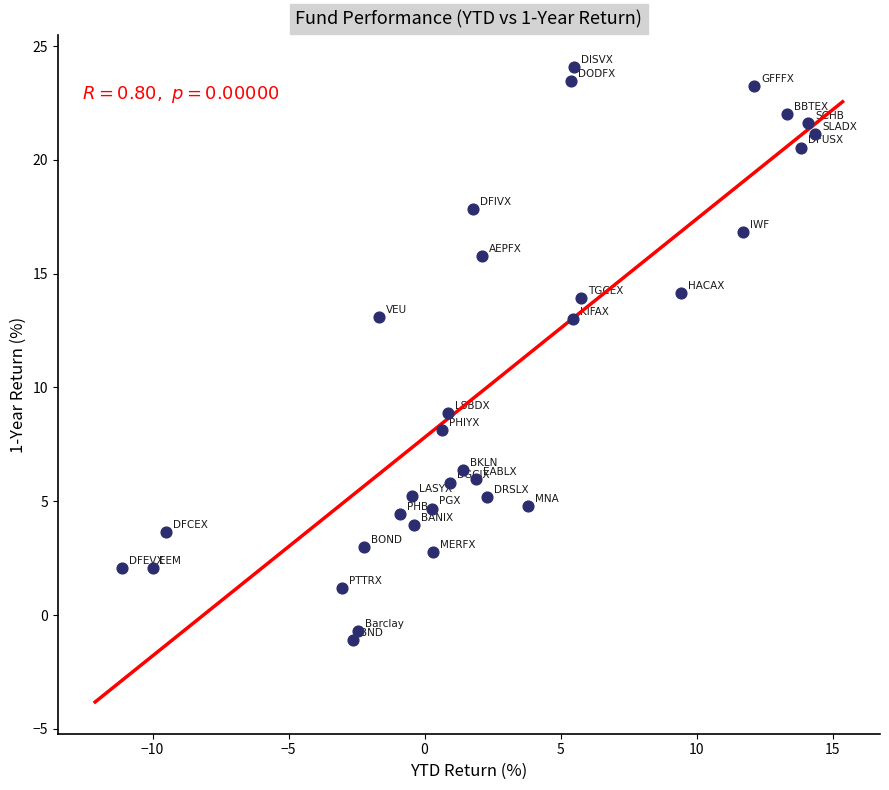

What is the range of Y values (max minus min)?

25.2